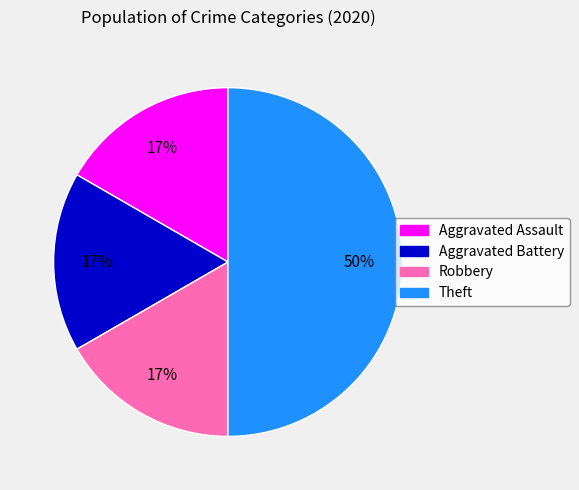

Does Robbery represent more than half of the total?

No